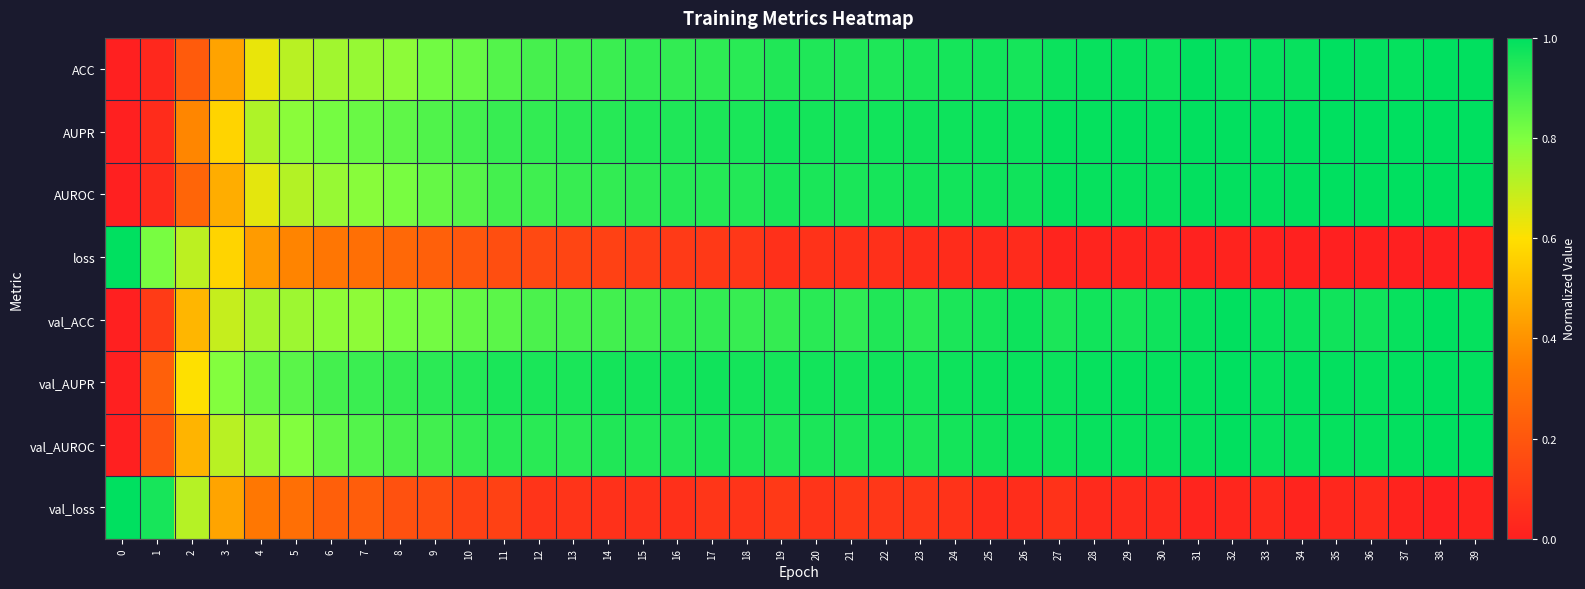

Reading left to right, list all the values displayed in this chart.

ACC: 0=0.0	1=0.0	2=0.2	3=0.4	4=0.6	5=0.7	6=0.7	7=0.8	8=0.8	9=0.8	10=0.8	11=0.9	12=0.9	13=0.9	14=0.9	15=0.9	16=0.9	17=0.9	18=0.9	19=0.9	20=0.9	21=1.0	22=1.0	23=1.0	24=1.0	25=1.0	26=1.0	27=1.0	28=1.0	29=1.0	30=1.0	31=1.0	32=1.0	33=1.0	34=1.0	35=1.0	36=1.0	37=1.0	38=1.0	39=1.0
AUPR: 0=0.0	1=0.0	2=0.4	3=0.6	4=0.7	5=0.8	6=0.8	7=0.8	8=0.9	9=0.9	10=0.9	11=0.9	12=0.9	13=0.9	14=0.9	15=0.9	16=1.0	17=1.0	18=1.0	19=1.0	20=1.0	21=1.0	22=1.0	23=1.0	24=1.0	25=1.0	26=1.0	27=1.0	28=1.0	29=1.0	30=1.0	31=1.0	32=1.0	33=1.0	34=1.0	35=1.0	36=1.0	37=1.0	38=1.0	39=1.0
AUROC: 0=0.0	1=0.0	2=0.3	3=0.5	4=0.6	5=0.7	6=0.8	7=0.8	8=0.8	9=0.8	10=0.9	11=0.9	12=0.9	13=0.9	14=0.9	15=0.9	16=0.9	17=0.9	18=0.9	19=1.0	20=1.0	21=1.0	22=1.0	23=1.0	24=1.0	25=1.0	26=1.0	27=1.0	28=1.0	29=1.0	30=1.0	31=1.0	32=1.0	33=1.0	34=1.0	35=1.0	36=1.0	37=1.0	38=1.0	39=1.0
loss: 0=1.0	1=0.8	2=0.7	3=0.6	4=0.4	5=0.4	6=0.3	7=0.3	8=0.3	9=0.2	10=0.2	11=0.2	12=0.2	13=0.1	14=0.1	15=0.1	16=0.1	17=0.1	18=0.1	19=0.1	20=0.1	21=0.1	22=0.1	23=0.1	24=0.0	25=0.0	26=0.0	27=0.0	28=0.0	29=0.0	30=0.0	31=0.0	32=0.0	33=0.0	34=0.0	35=0.0	36=0.0	37=0.0	38=0.0	39=0.0
val_ACC: 0=0.0	1=0.1	2=0.5	3=0.7	4=0.7	5=0.8	6=0.8	7=0.8	8=0.8	9=0.8	10=0.8	11=0.9	12=0.9	13=0.9	14=0.9	15=0.9	16=0.9	17=0.9	18=0.9	19=0.9	20=0.9	21=0.9	22=0.9	23=0.9	24=1.0	25=1.0	26=1.0	27=1.0	28=1.0	29=1.0	30=1.0	31=1.0	32=1.0	33=1.0	34=1.0	35=1.0	36=1.0	37=1.0	38=1.0	39=1.0
val_AUPR: 0=0.0	1=0.2	2=0.6	3=0.8	4=0.8	5=0.9	6=0.9	7=0.9	8=0.9	9=0.9	10=0.9	11=1.0	12=1.0	13=1.0	14=1.0	15=1.0	16=1.0	17=1.0	18=1.0	19=1.0	20=1.0	21=1.0	22=1.0	23=1.0	24=1.0	25=1.0	26=1.0	27=1.0	28=1.0	29=1.0	30=1.0	31=1.0	32=1.0	33=1.0	34=1.0	35=1.0	36=1.0	37=1.0	38=1.0	39=1.0
val_AUROC: 0=0.0	1=0.2	2=0.5	3=0.7	4=0.8	5=0.8	6=0.8	7=0.9	8=0.9	9=0.9	10=0.9	11=0.9	12=0.9	13=0.9	14=0.9	15=0.9	16=0.9	17=1.0	18=1.0	19=0.9	20=1.0	21=1.0	22=1.0	23=1.0	24=1.0	25=1.0	26=1.0	27=1.0	28=1.0	29=1.0	30=1.0	31=1.0	32=1.0	33=1.0	34=1.0	35=1.0	36=1.0	37=1.0	38=1.0	39=1.0
val_loss: 0=1.0	1=1.0	2=0.7	3=0.4	4=0.3	5=0.3	6=0.2	7=0.2	8=0.2	9=0.2	10=0.1	11=0.1	12=0.1	13=0.1	14=0.1	15=0.1	16=0.1	17=0.1	18=0.1	19=0.1	20=0.1	21=0.1	22=0.1	23=0.1	24=0.1	25=0.0	26=0.1	27=0.1	28=0.0	29=0.0	30=0.0	31=0.0	32=0.0	33=0.0	34=0.0	35=0.0	36=0.0	37=0.0	38=0.0	39=0.0